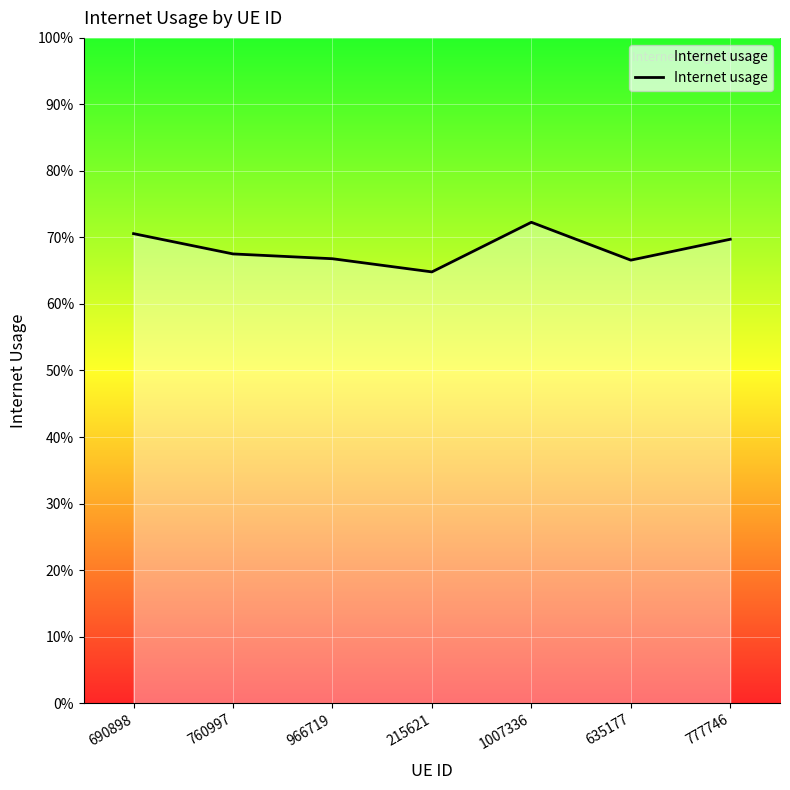

Does the chart display data point markers on the line(s)?

No